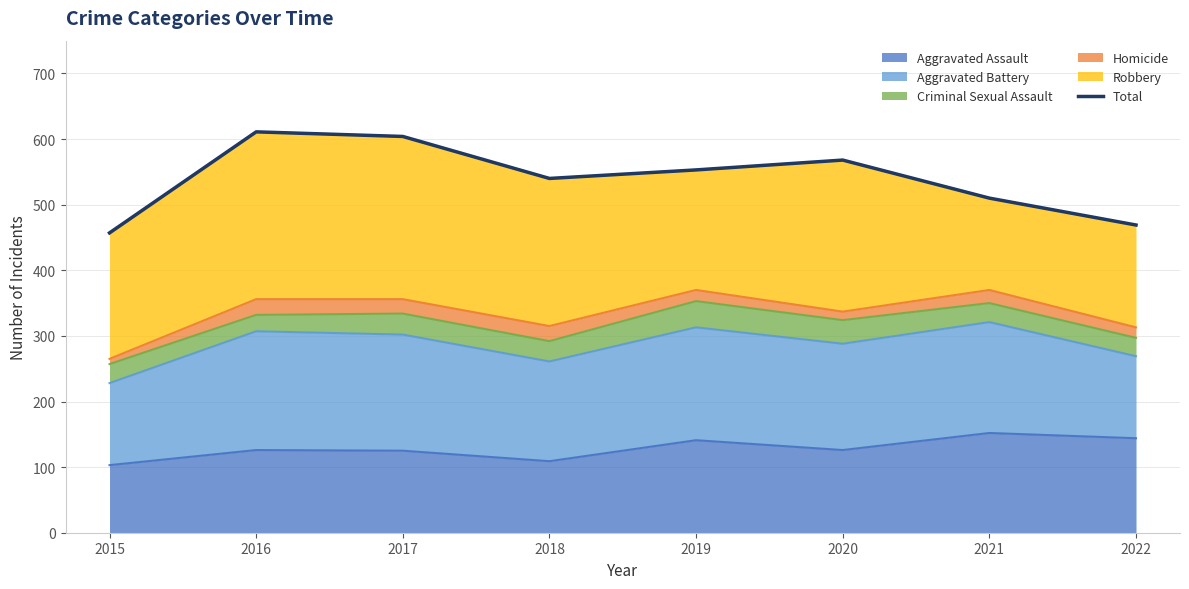

The value of Aggravated Assault at 2016 is 29. True or false?

False